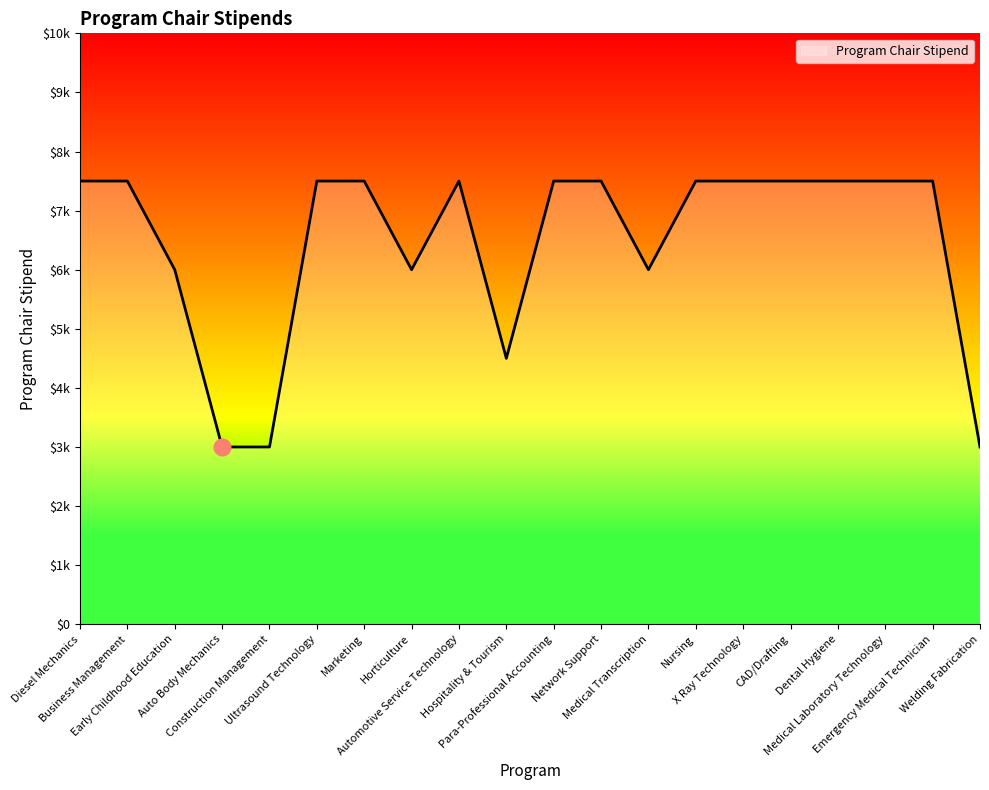

Read the value at Welding Fabrication, to the nearest 100.

3000